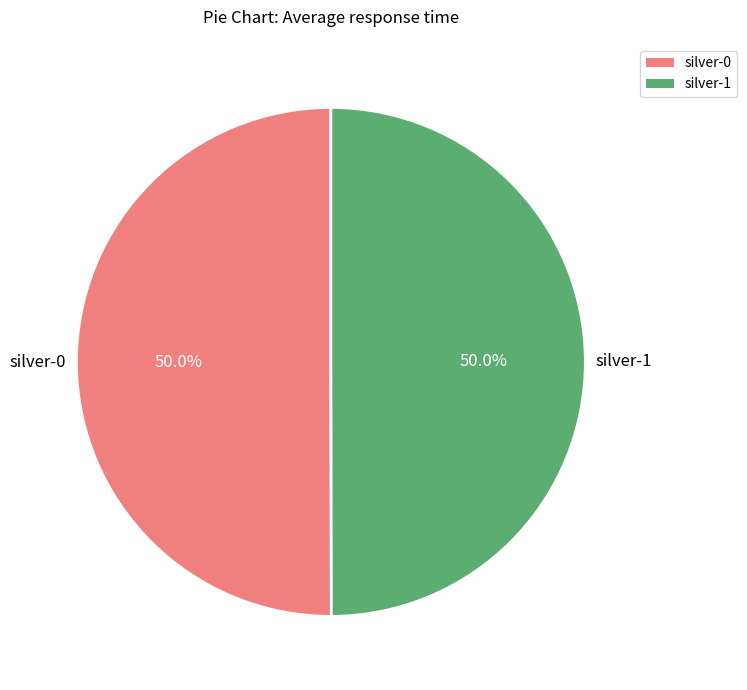

What is the ratio of the value at silver-0 to the value at silver-1?

1.0